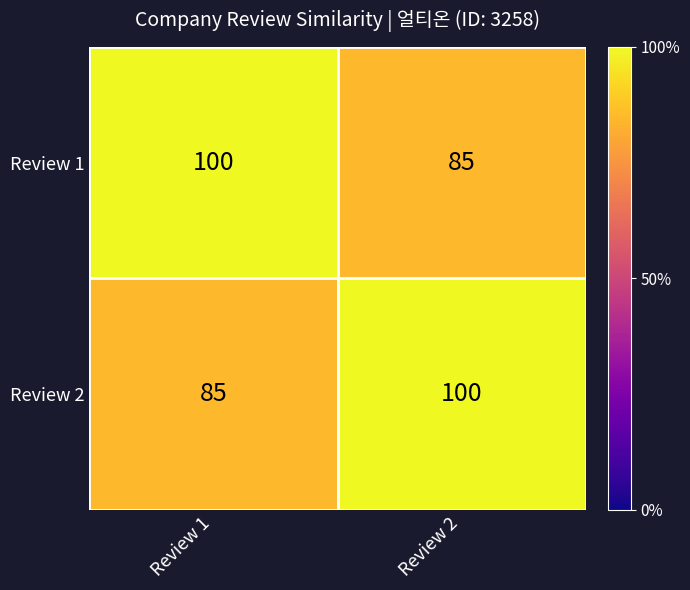

What value does the Review 1 series have at Review 2?

85